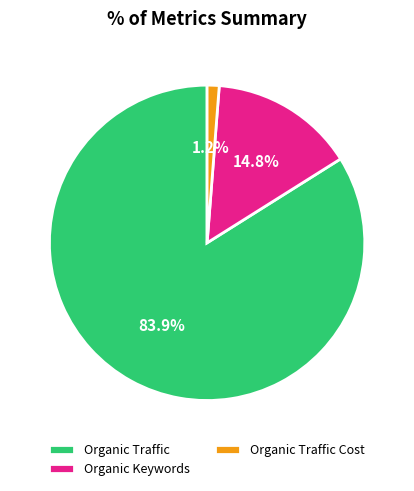

Rank the categories by value from lowest to highest.

Organic Traffic Cost, Organic Keywords, Organic Traffic